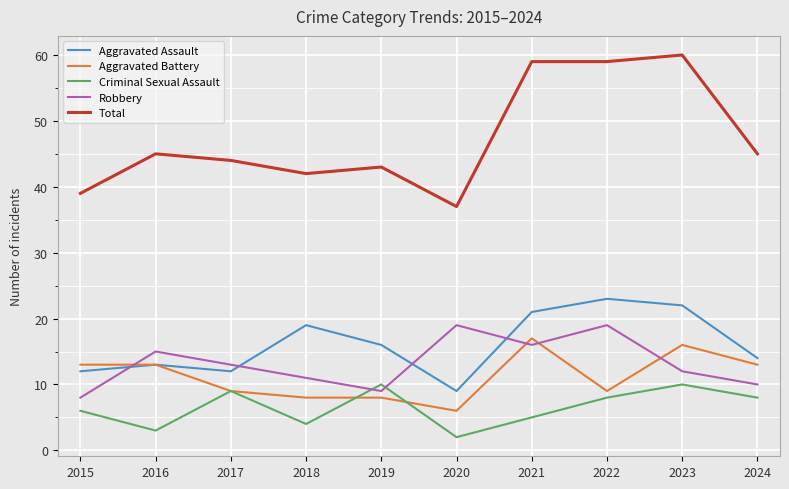

How many interior local peaks does the Robbery series have?

3